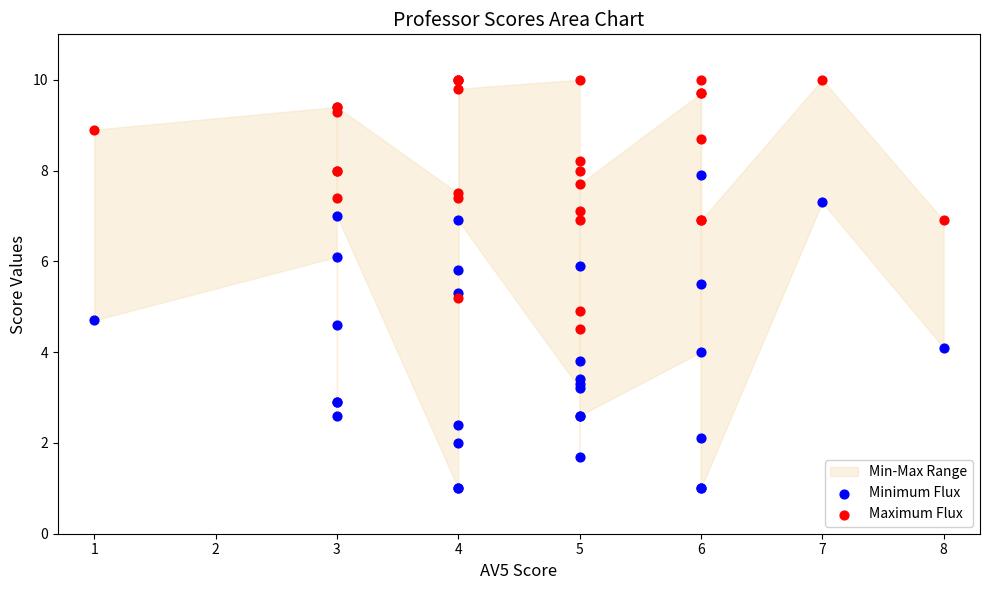

Which series has the largest Y range (max minus min)?

Minimum Flux